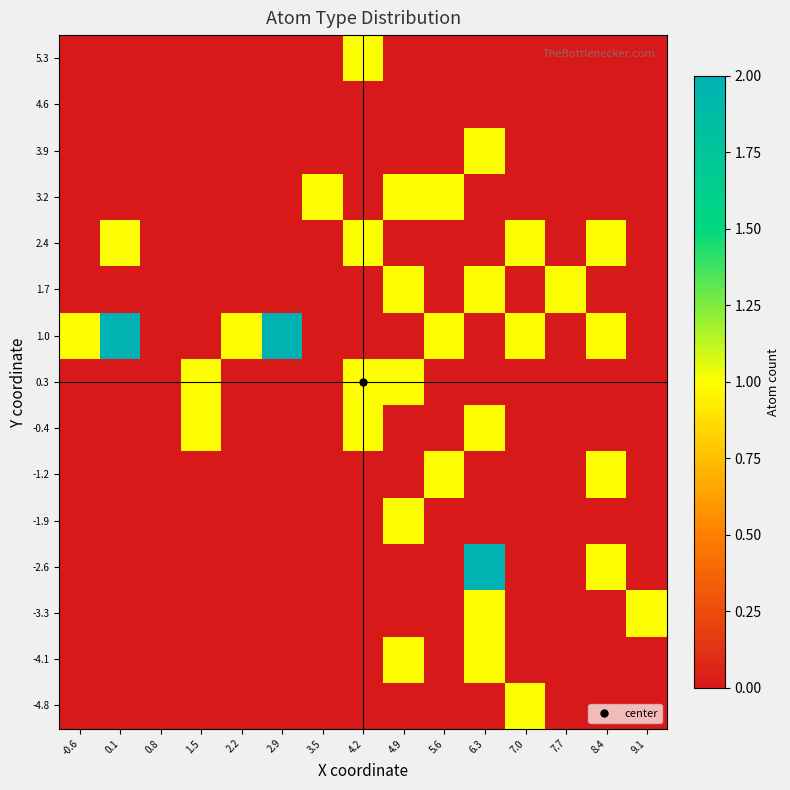

Which label corresponds to the smallest value in the chart?

-0.6